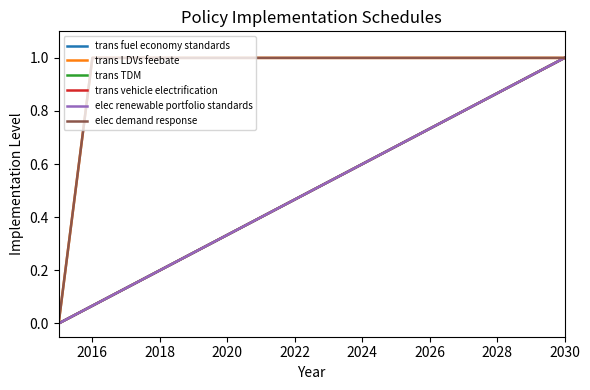

True or false: trans LDVs feebate has more than 2 points higher than both neighbors.

False